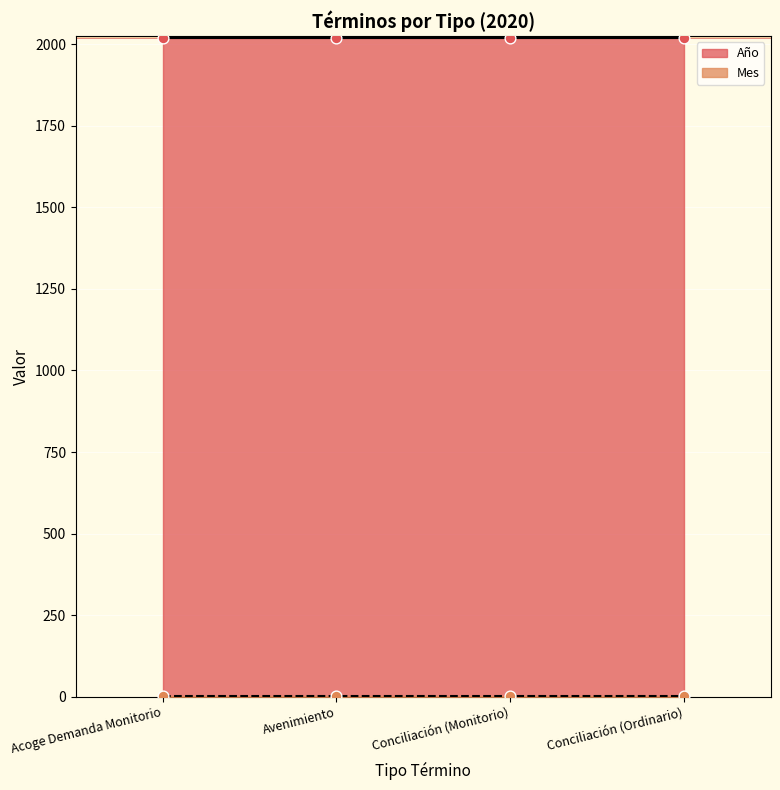

Which series has the largest total across all categories?

Año